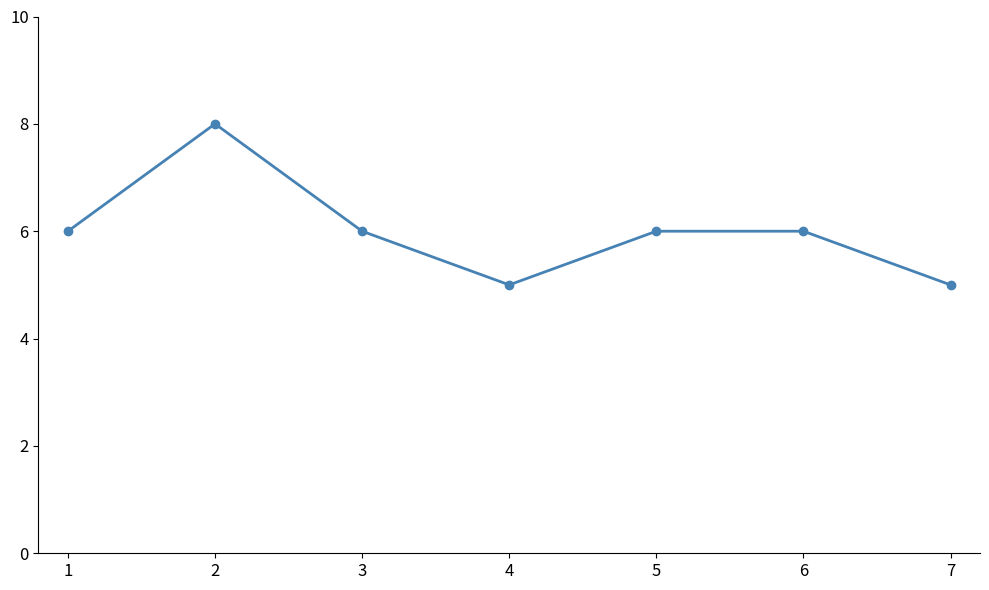

What is the value of the 7th point from the left?

5